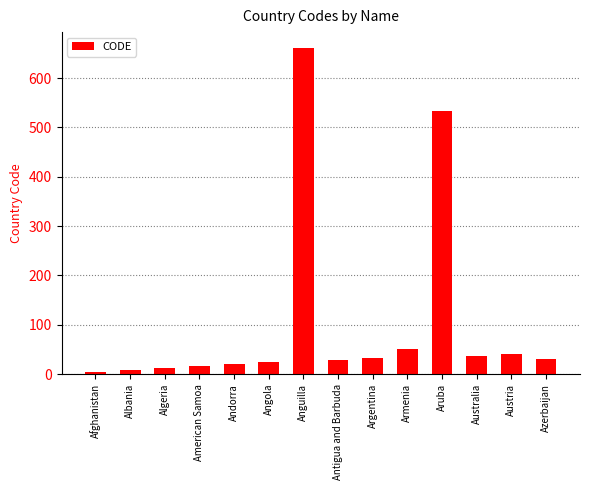

At which label is the value closest to 332?

Aruba